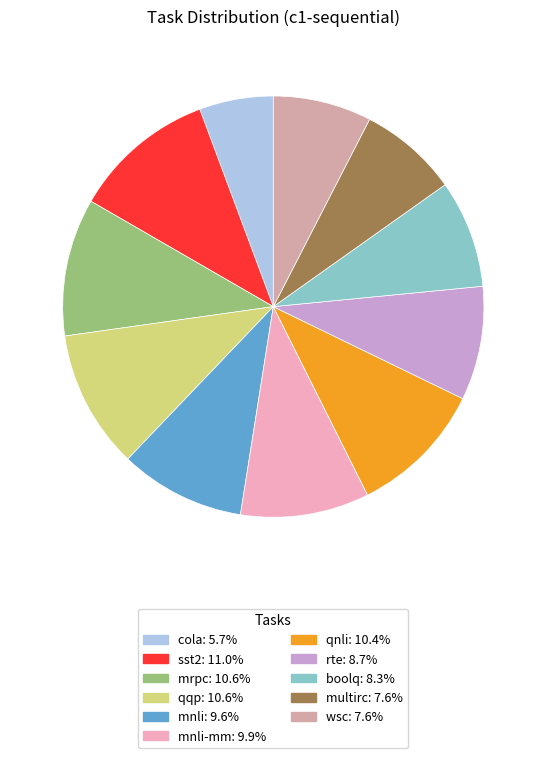

Is there any slice that represents more than half of the pie?

No